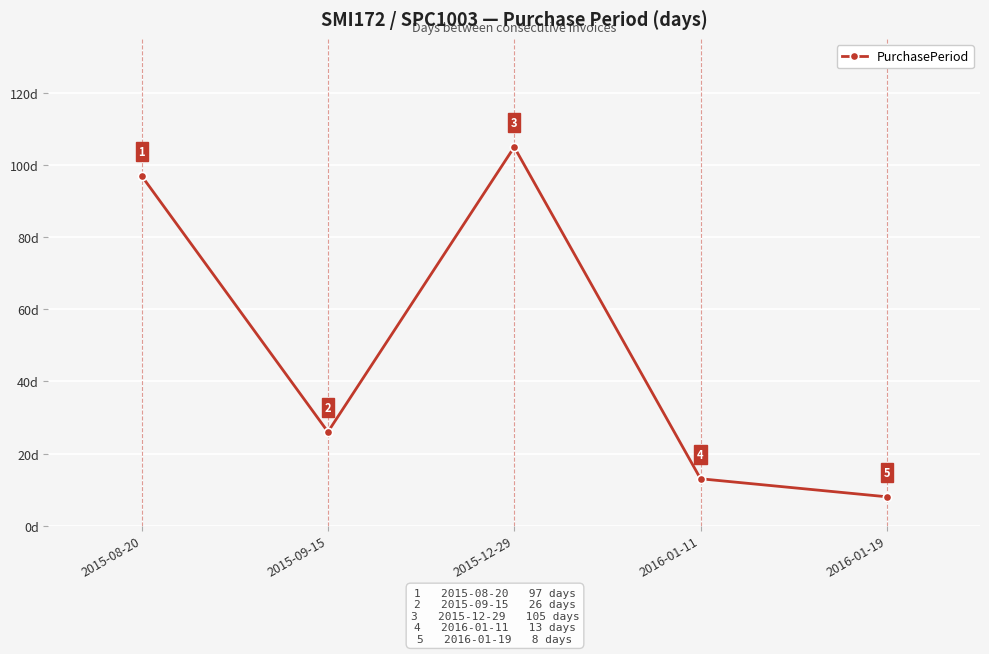

How many interior local valleys (lower than both neighbors) does the data have?

1